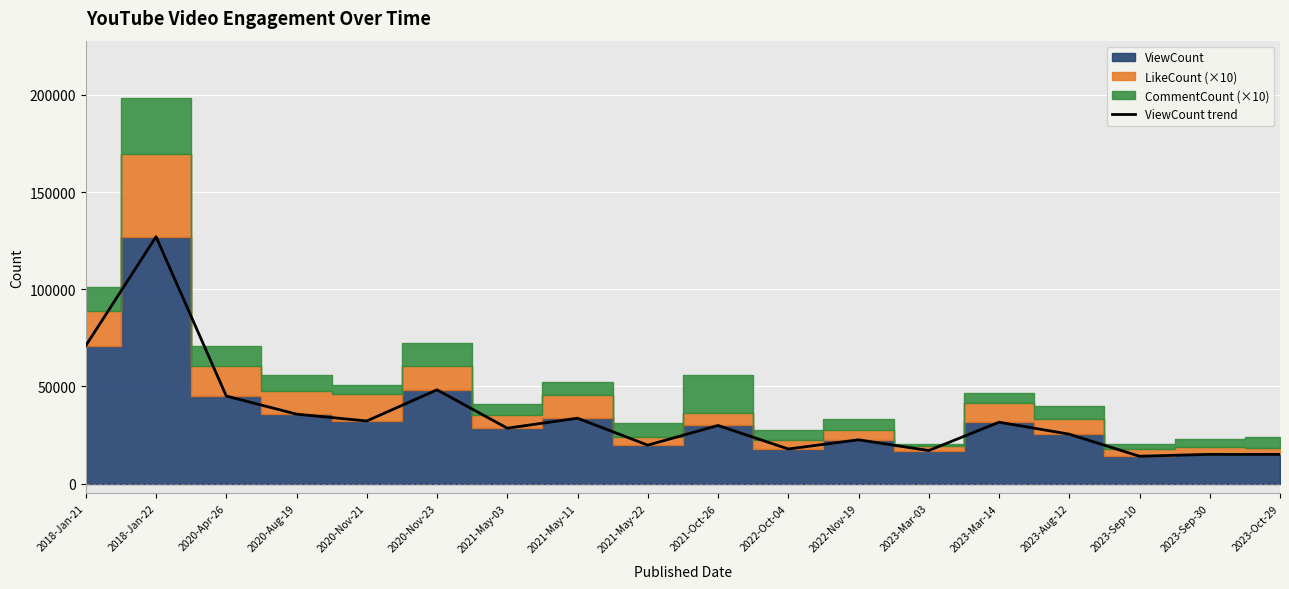

What is the smallest value displayed?

14097